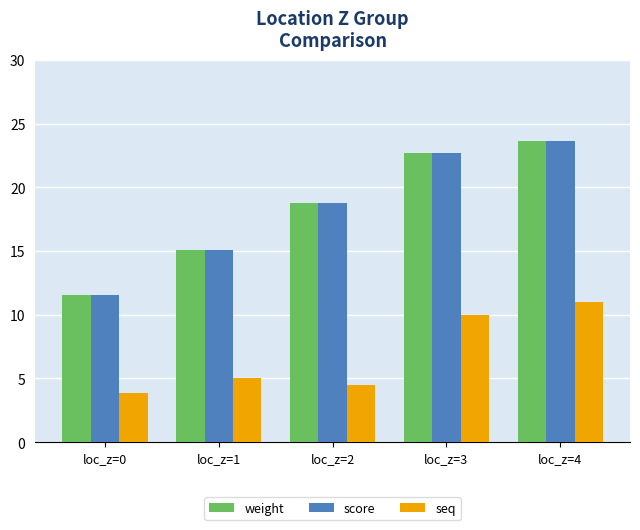

Count the number of categories in the chart.

5